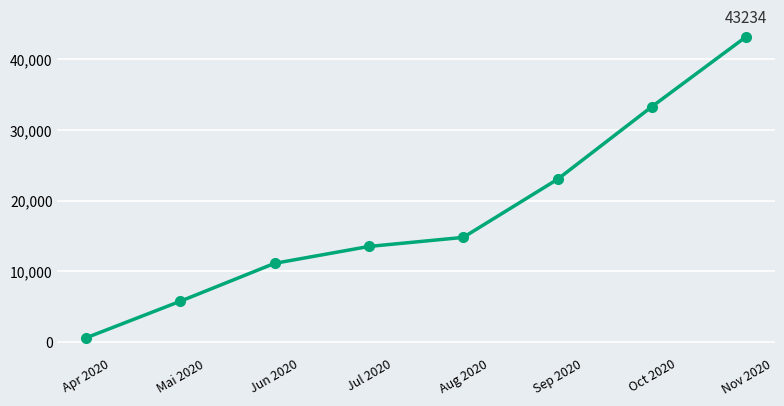

What is the sum of all values?

145286